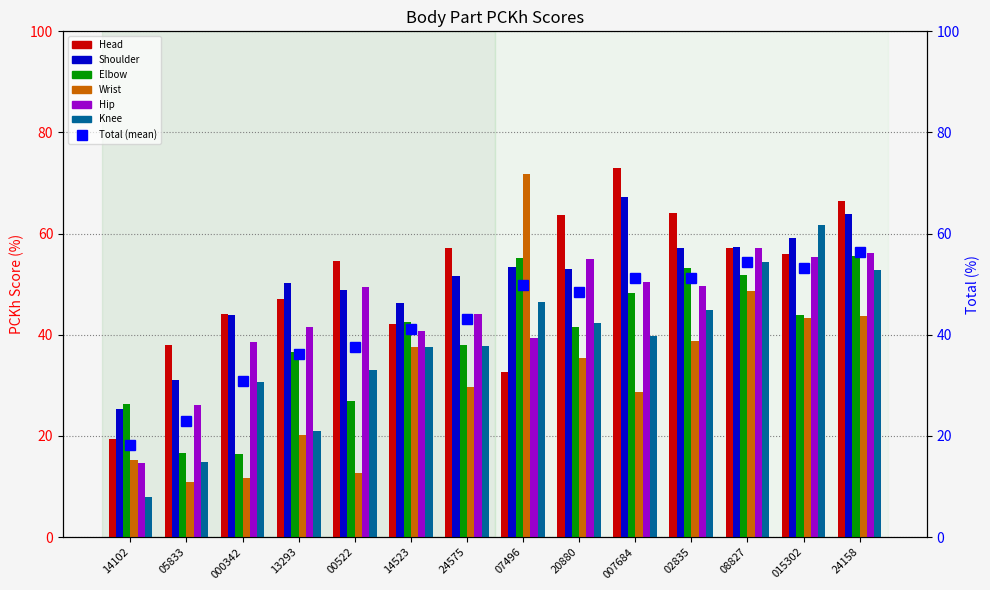

What is the average value of the Hip series?

44.2